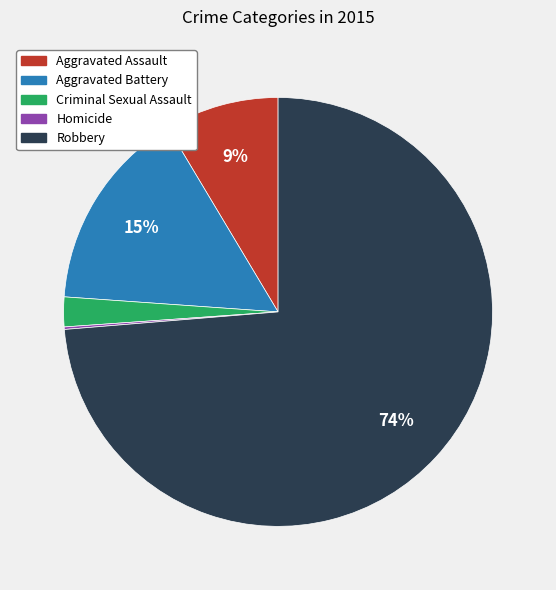

Is there a majority slice in this chart?

Yes